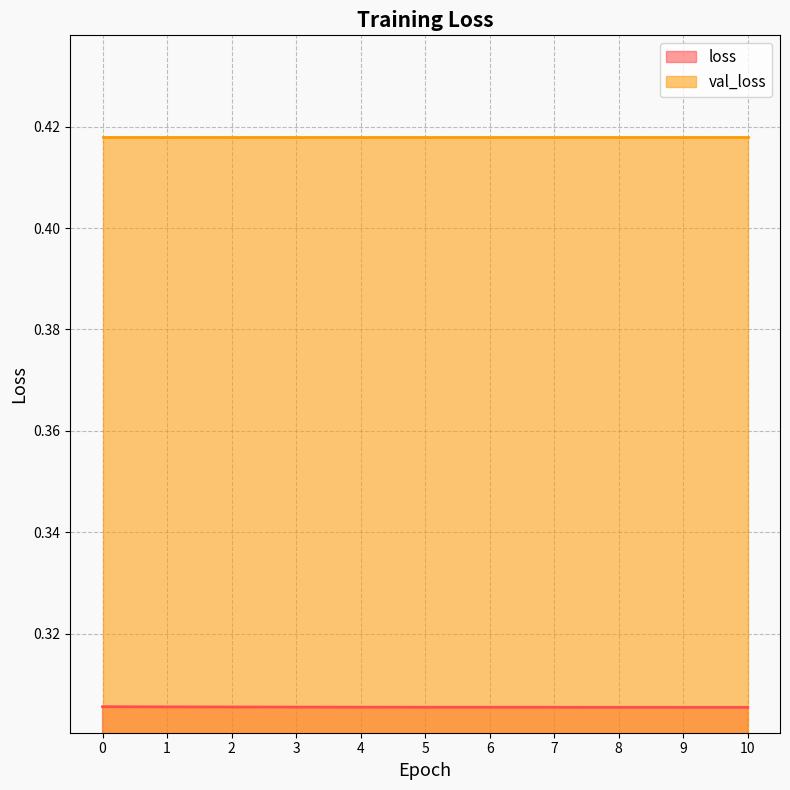

List the labels in order of value, largest first.

0, 1, 2, 3, 4, 5, 6, 7, 8, 9, 10